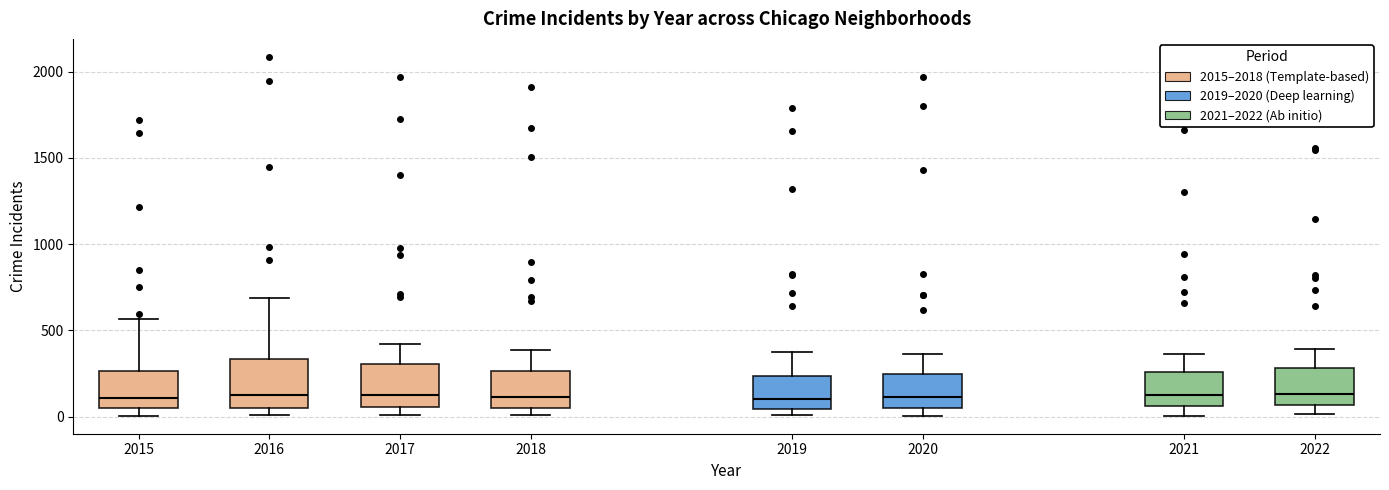

Reading left to right, transcribe this box plot: for each box, give where its median line is, the range the box spans, and where its two whiskers end, as read against the y-axis. The values are not printed on the chart, so give them approximately, as read against the axis.

2015: median 100, box 50 to 250, whiskers 0 to 550
2016: median 150, box 50 to 350, whiskers 0 to 700
2017: median 150, box 50 to 300, whiskers 0 to 400
2018: median 100, box 50 to 250, whiskers 0 to 400
2019: median 100, box 50 to 250, whiskers 0 to 400
2020: median 100, box 50 to 250, whiskers 0 to 350
2021: median 100, box 50 to 250, whiskers 0 to 350
2022: median 150, box 50 to 300, whiskers 0 to 400